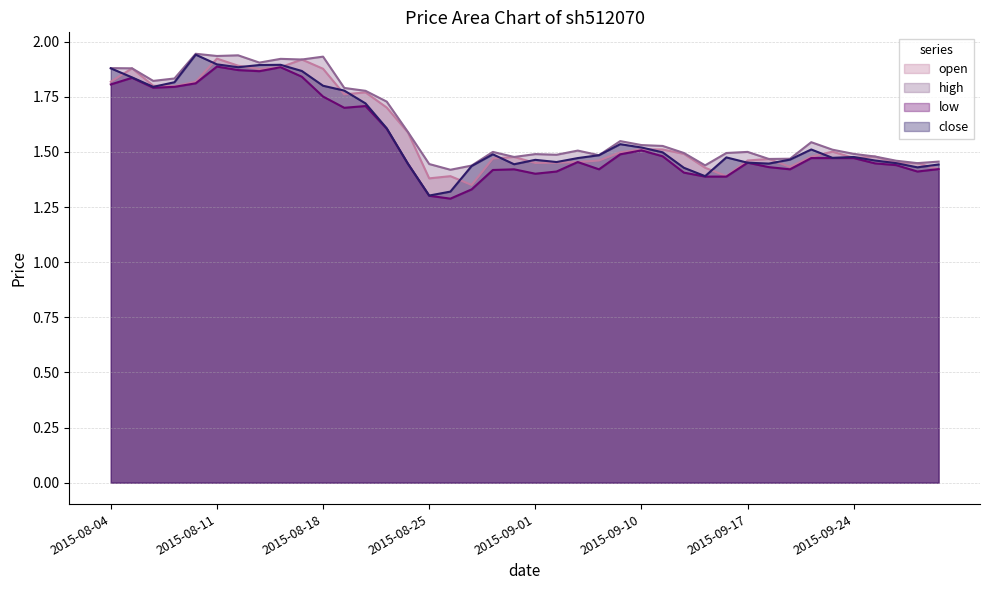

At which label does low reach its peak?

2015-08-11